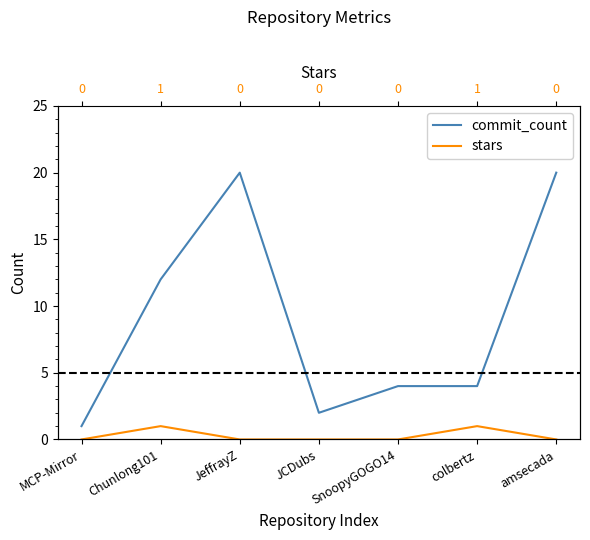

What is the value of the commit_count point at the 7th from the left?

20